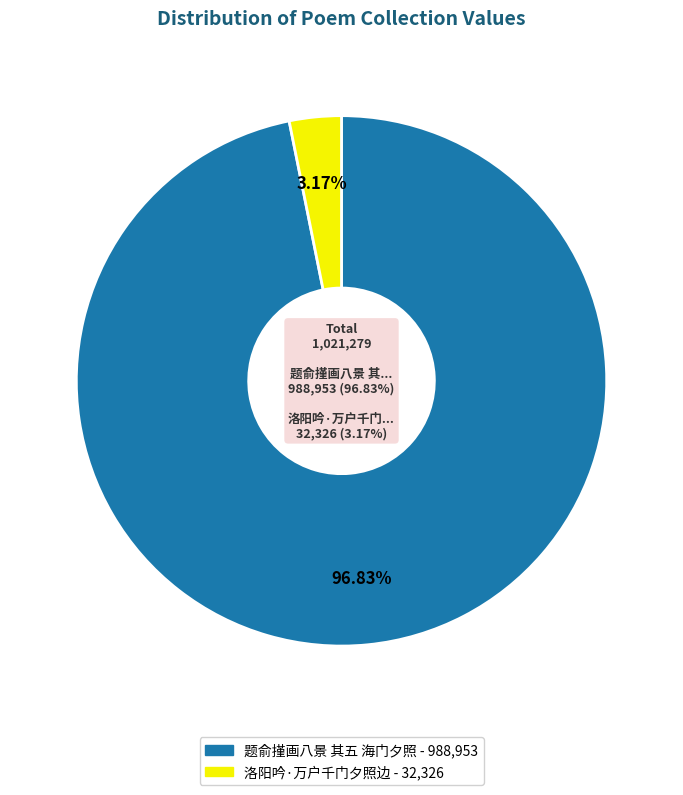

To the nearest percent, what portion does 洛阳吟·万户千门夕照边 represent?

3%